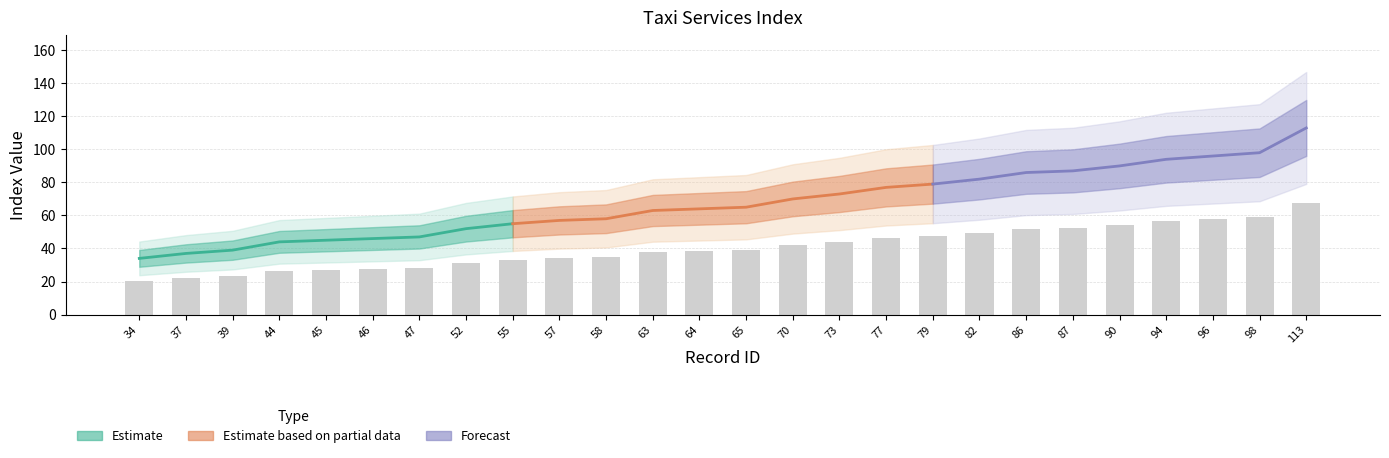

Which label corresponds to the smallest value in the chart?

34